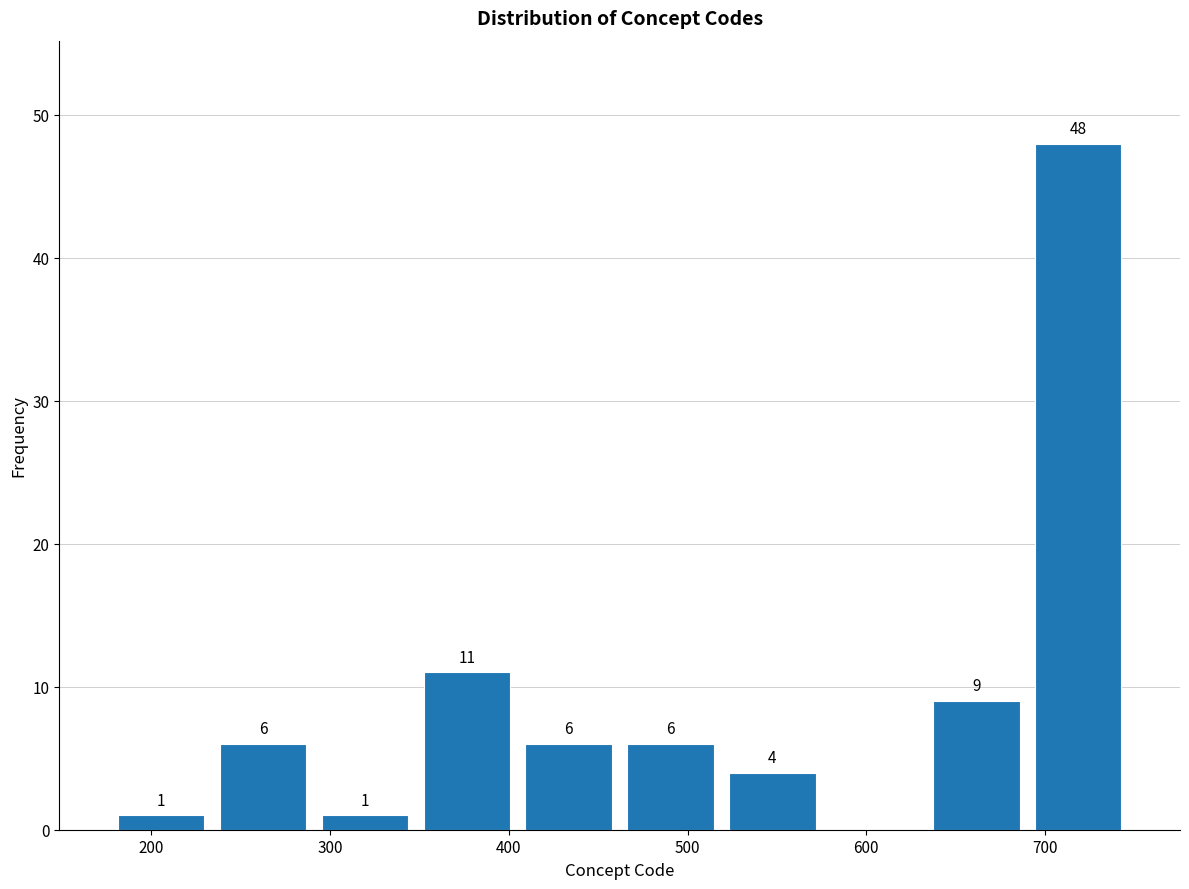

Which range on the x-axis has the tallest bar?

690 to 747